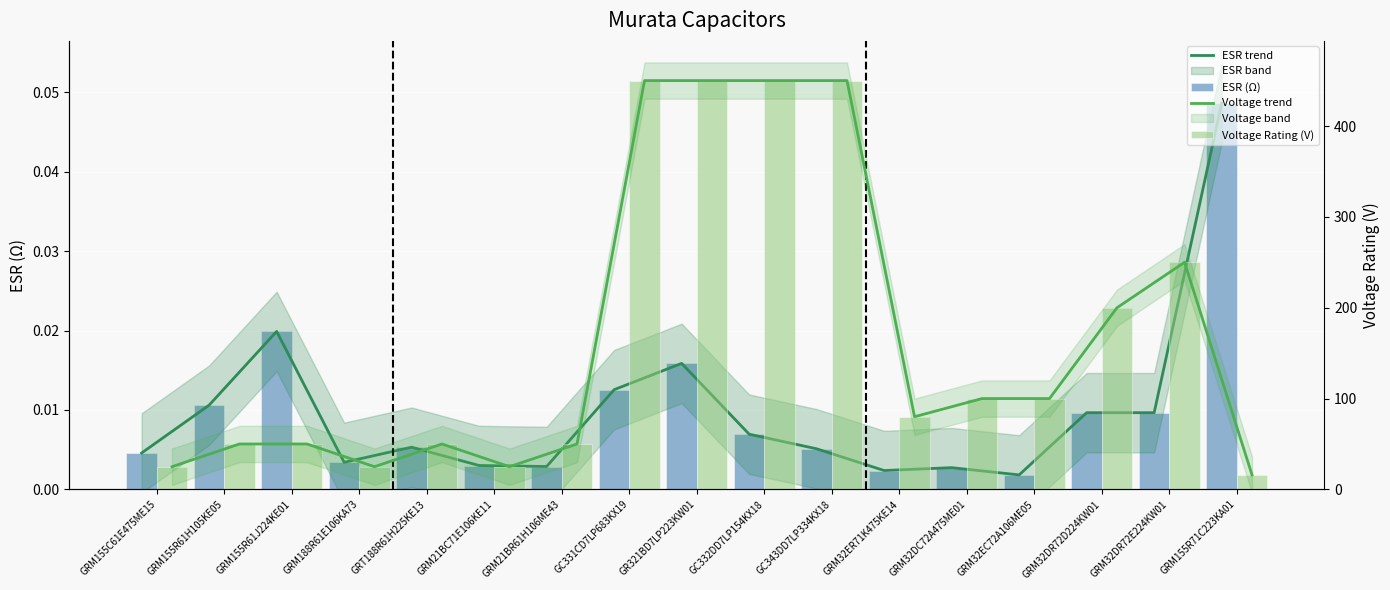

What is the difference between the Voltage Rating (V) values at GC331CD7LP683KX19 and GRM188R61E106KA73?

425.0